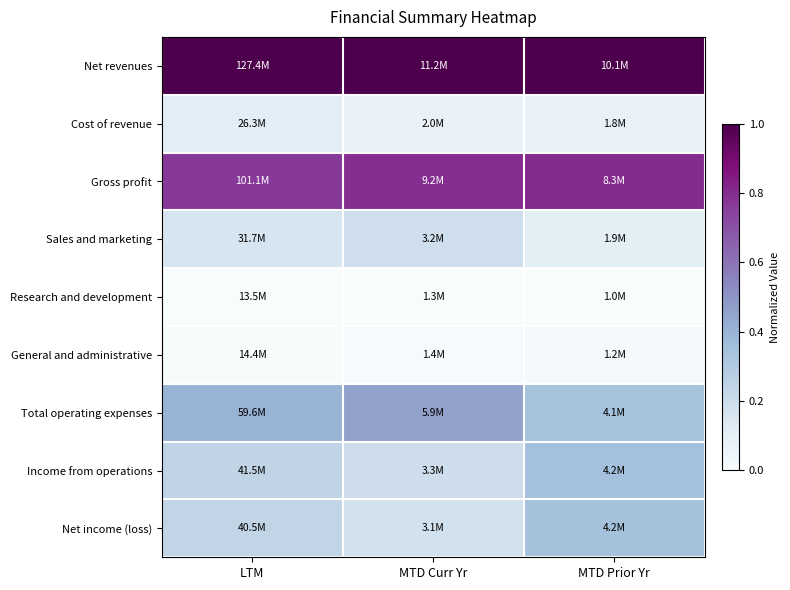

Which has a higher value, MTD Curr Yr or MTD Prior Yr?

MTD Curr Yr